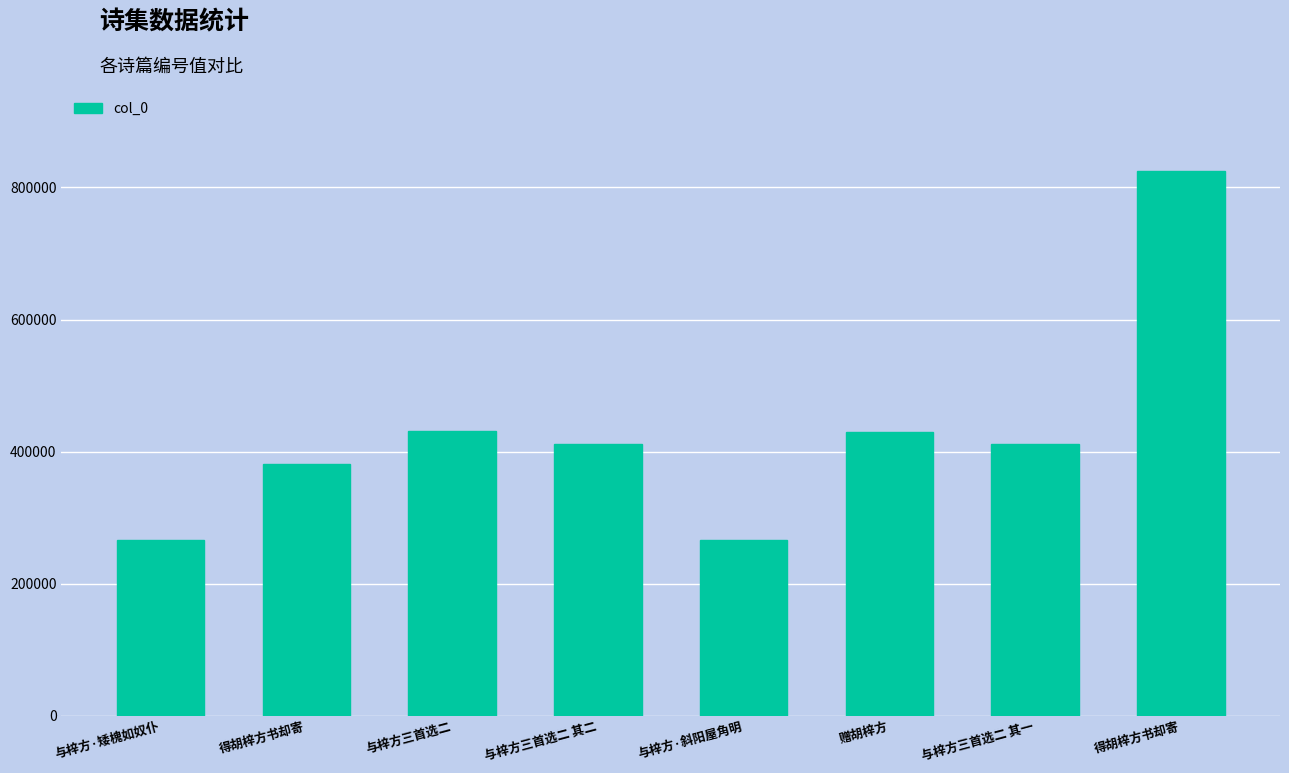

Between 得胡梓方书却寄 and 与梓方三首选二 其二, which is larger?

与梓方三首选二 其二